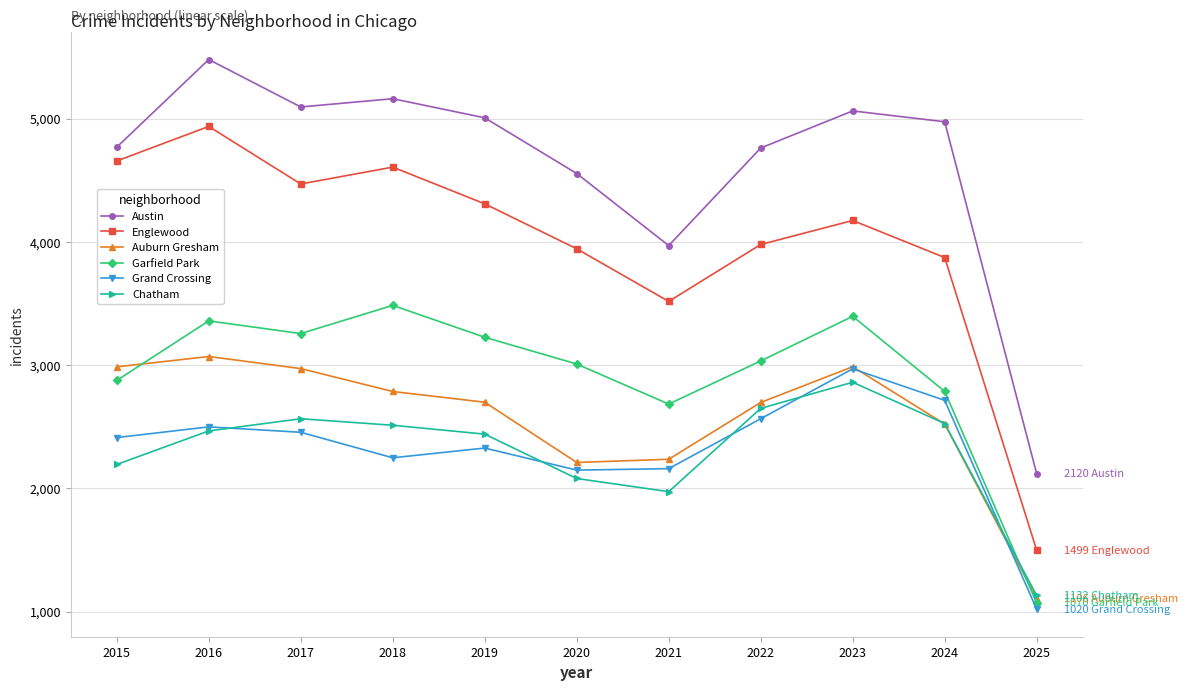

Which category has the lowest value in the Chatham series?

2025